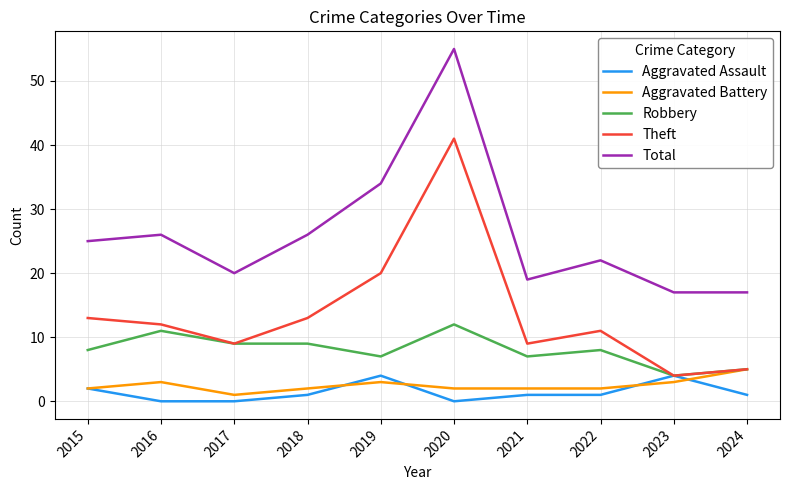

What is the spread (max minus min) of values at 2020?

55